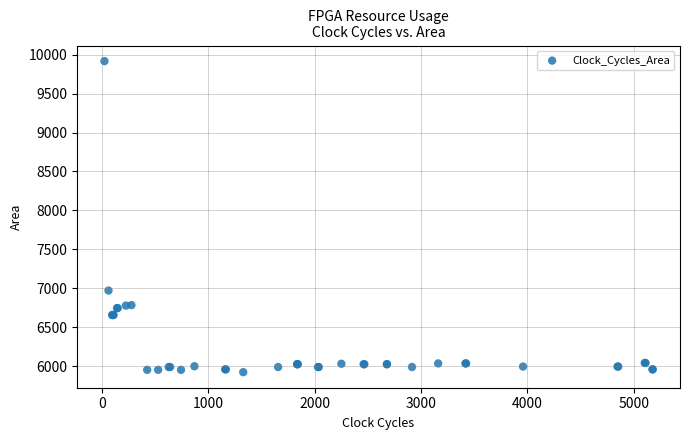

What Y value in the scatter plot is closest to 7921?

6973